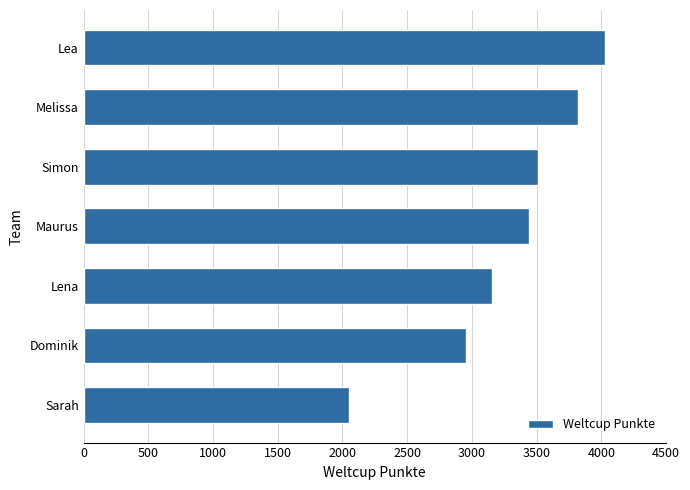

What is the average value?

3281